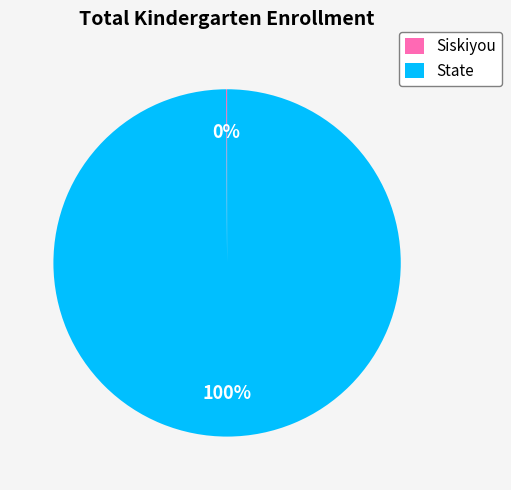

What is the majority slice?

State